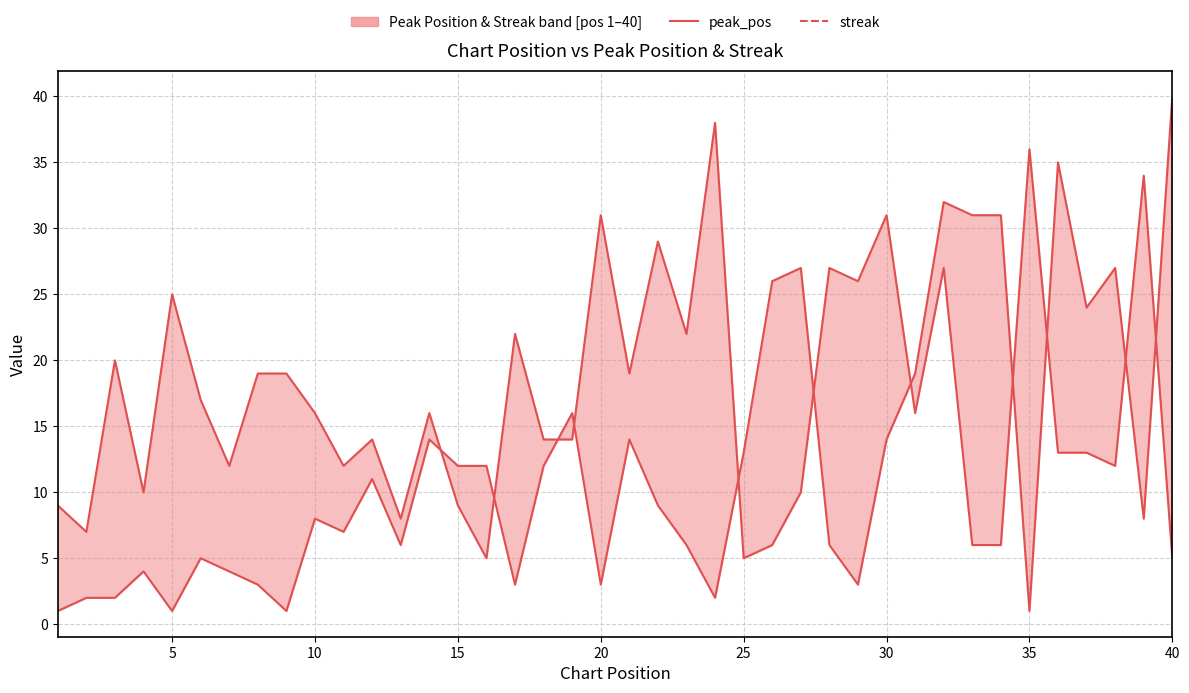

What is the sum of all streak values?

680